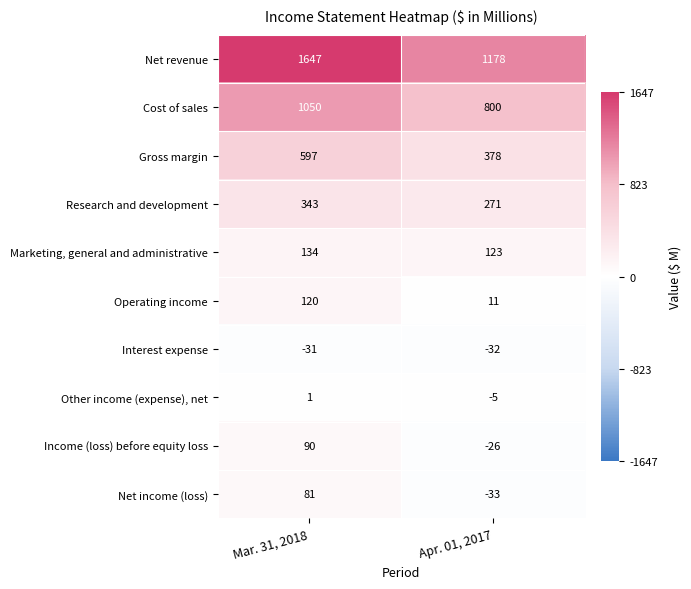

What is the maximum value for Research and development?

343